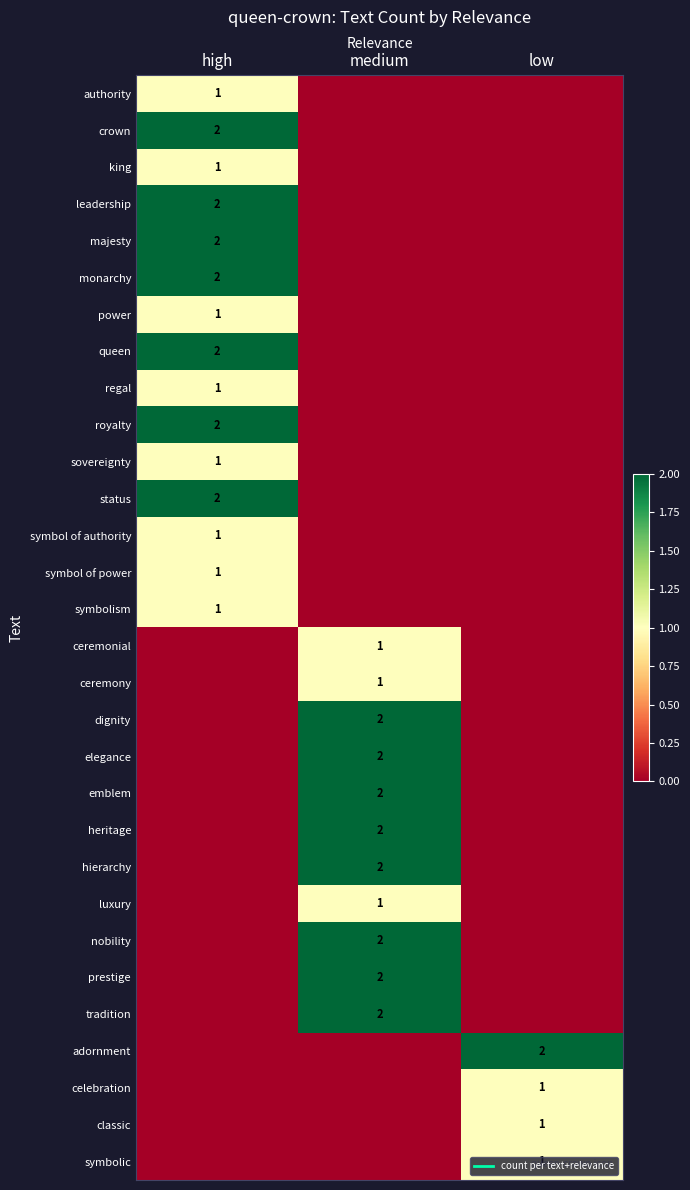

At which category does the chart reach its peak across all series?

high